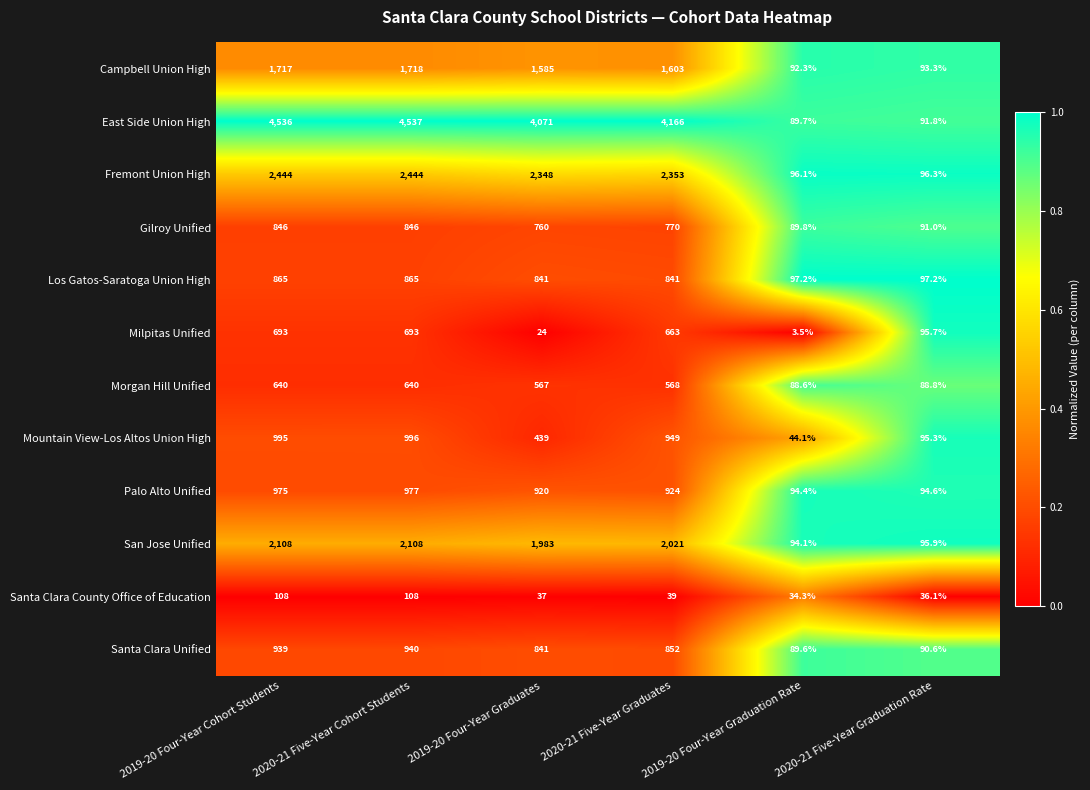

Is it true that Gilroy Unified equals 133.9 at 2019-20 Four-Year Graduation Rate?

False